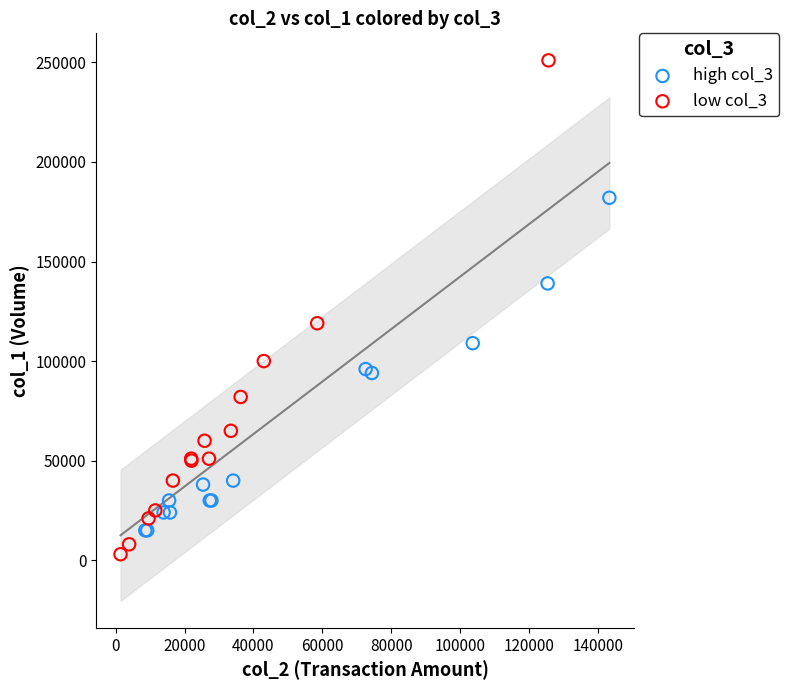

Which series contains the highest Y value?

low col_3